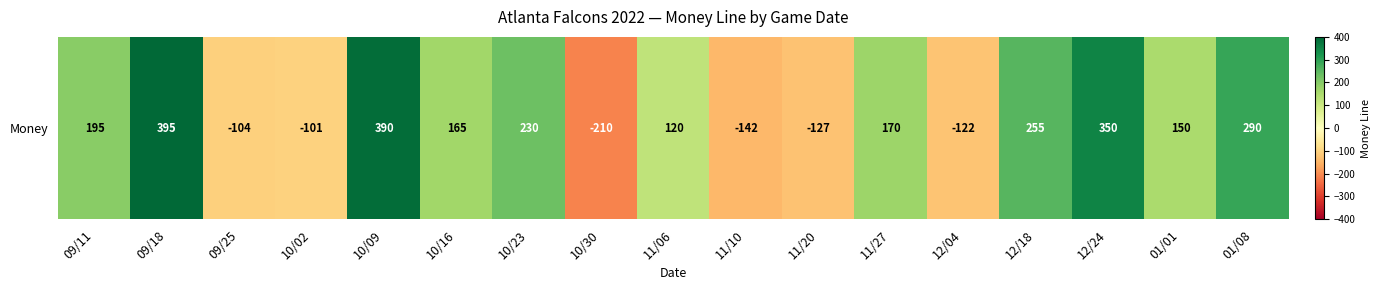

Where does the data first go above 165?

09/11